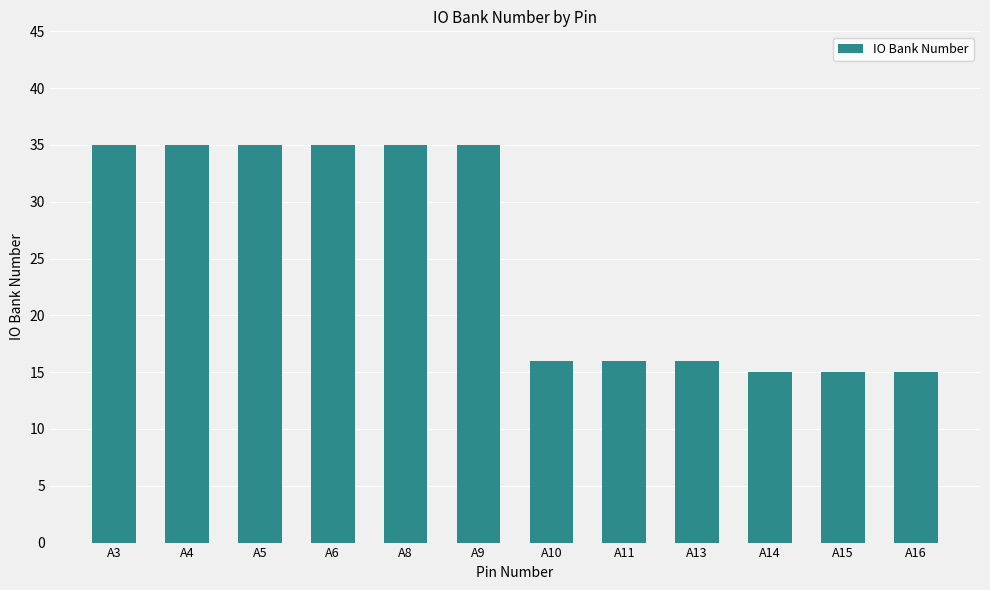

True or false: the data shows 15 at A15.

True